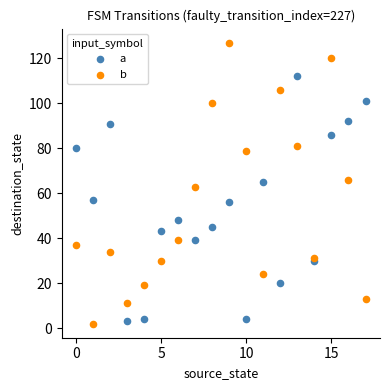

Which series has the largest Y range (max minus min)?

b